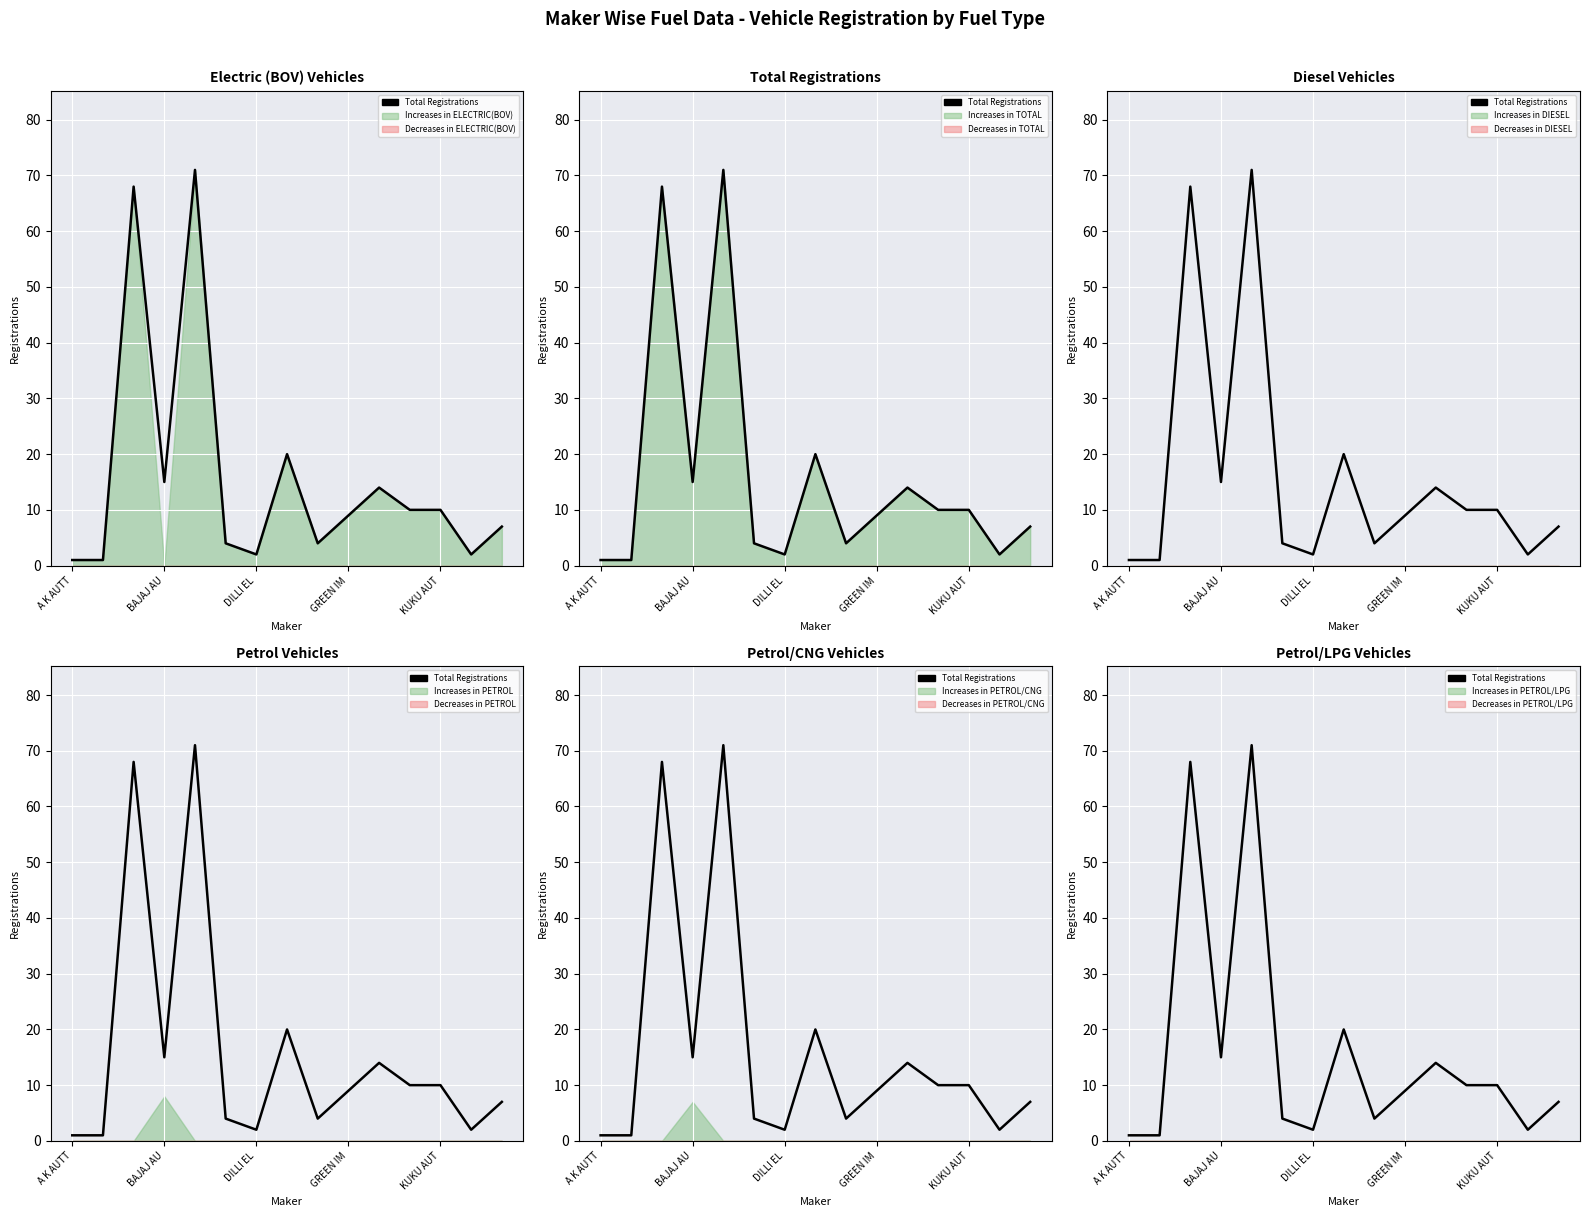

How many data points are less than 9?

7